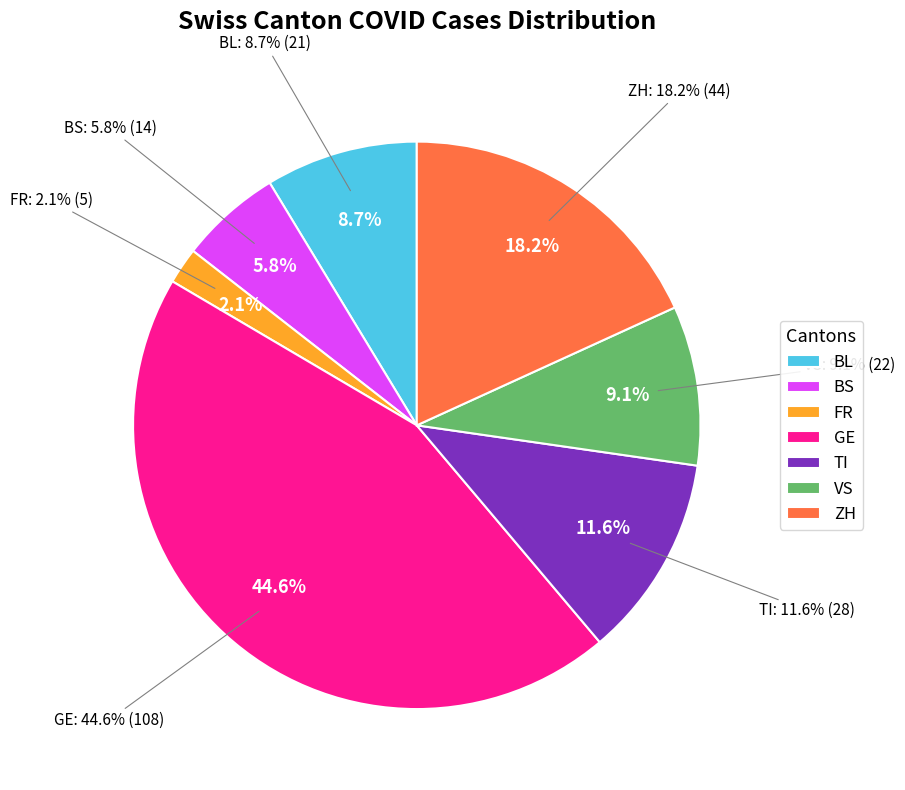

To the nearest percent, what is the difference between the largest and smallest slice percentages?

43%